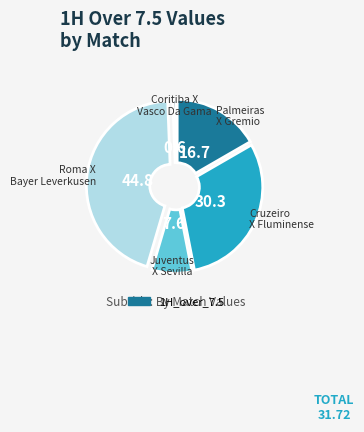

Is there any slice that represents more than half of the pie?

No